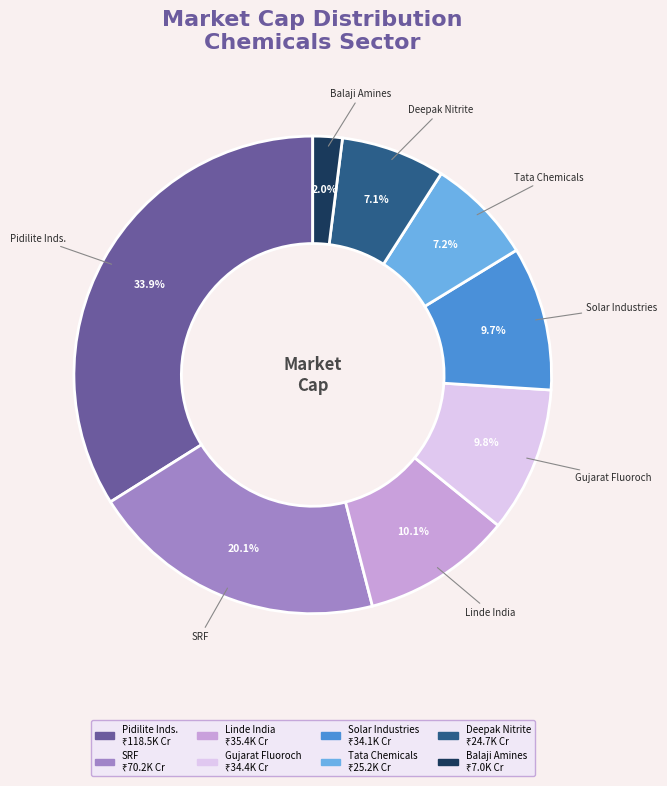

How many slices are in this pie chart?

8